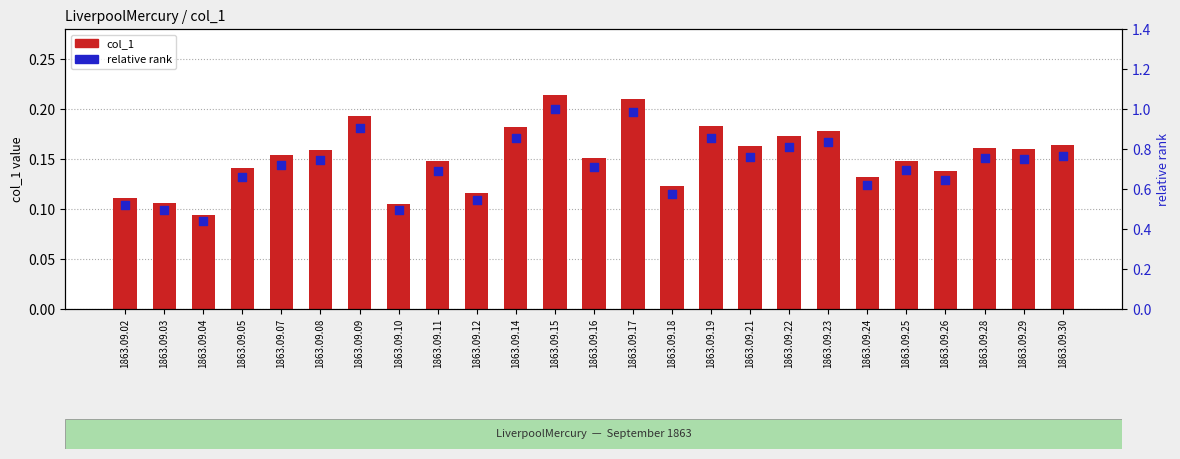

Is the value of relative rank at 1863.09.15 greater than the value of col_1 at 1863.09.30?

Yes